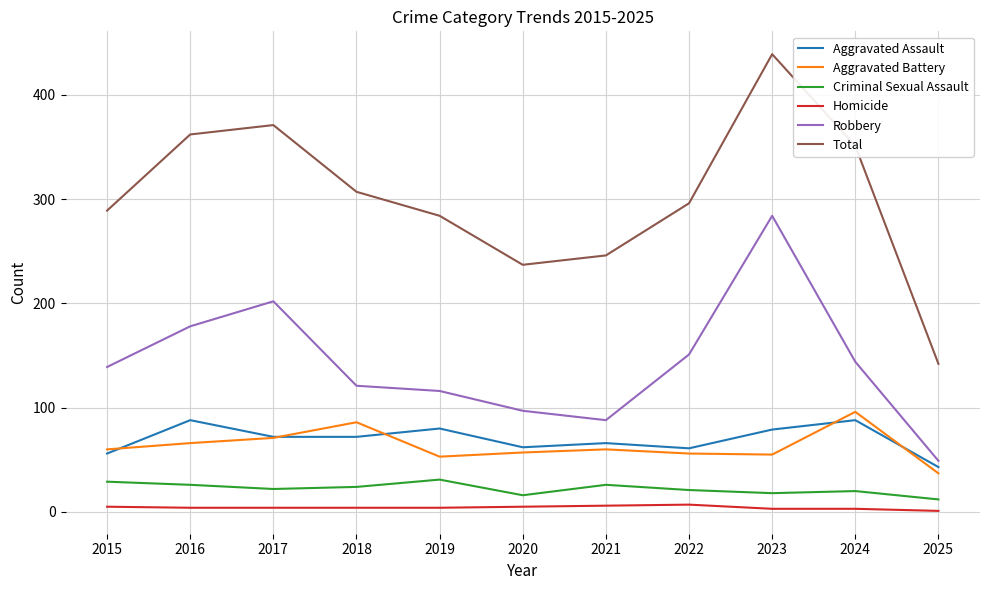

What is the difference between the highest and lowest values at 2015?

284